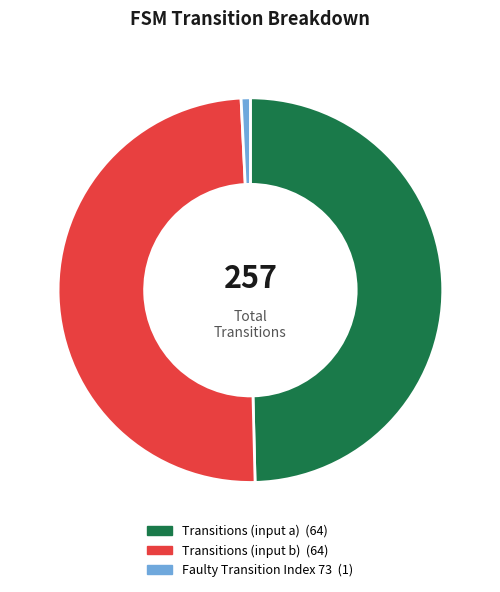

Does any single category account for the majority?

No